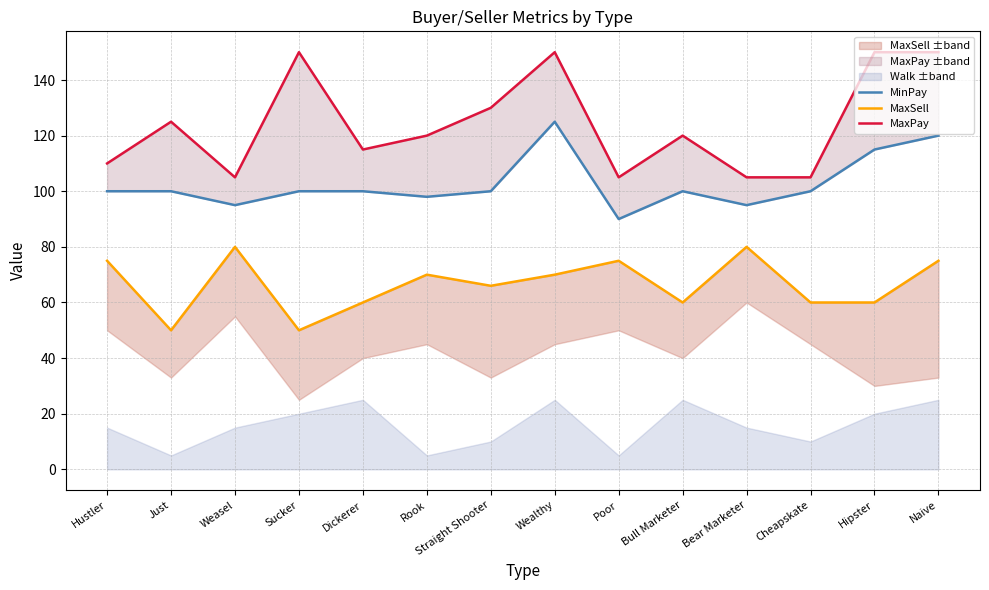

At which category is the sum across all series the highest?

Wealthy